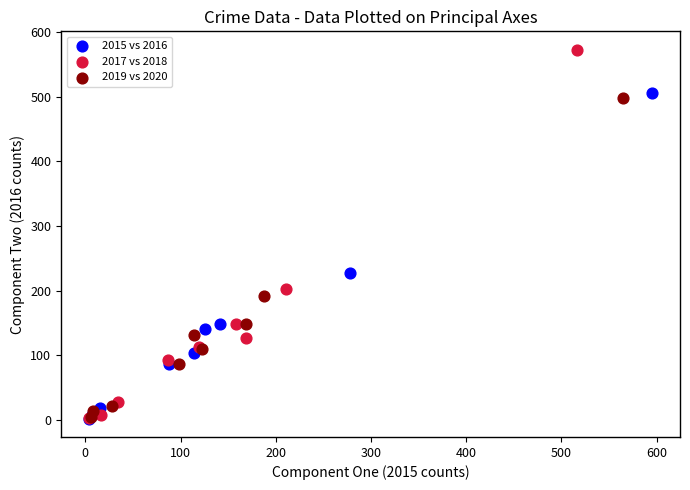

Which series has the widest spread of Y values?

2017 vs 2018